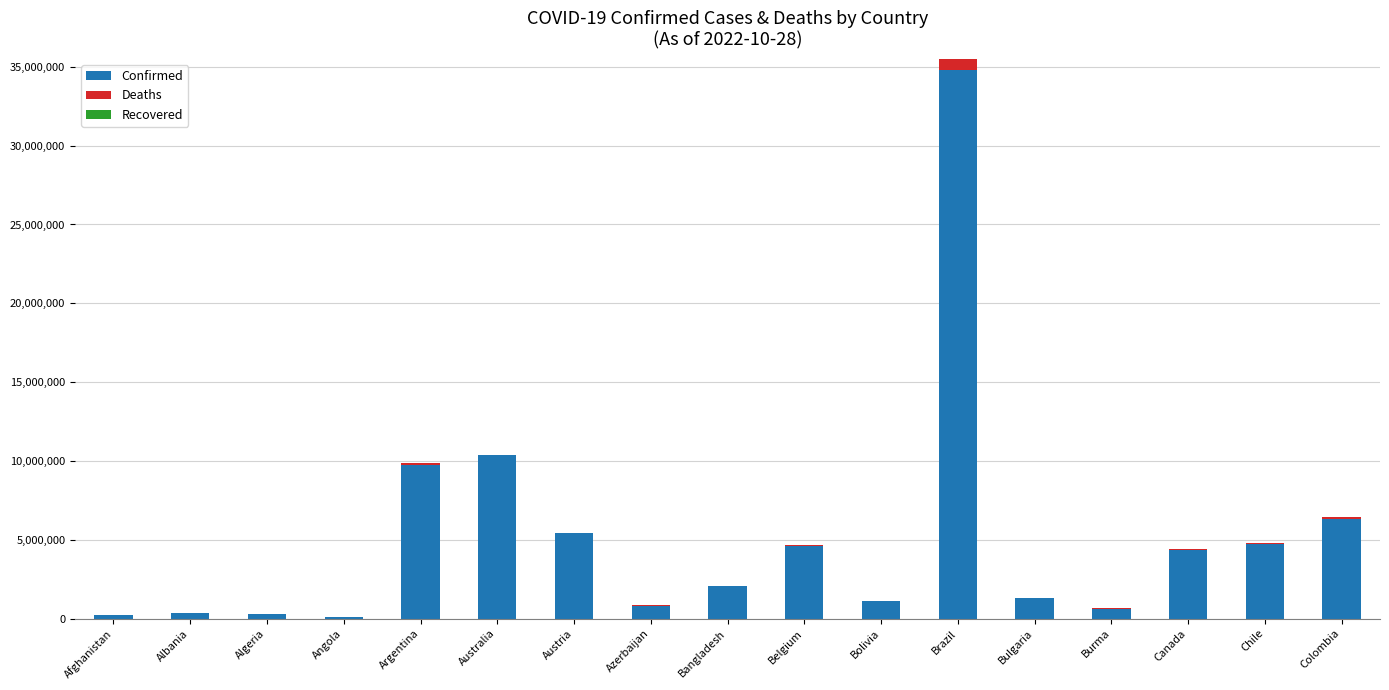

At which category is the sum across all series the highest?

Brazil